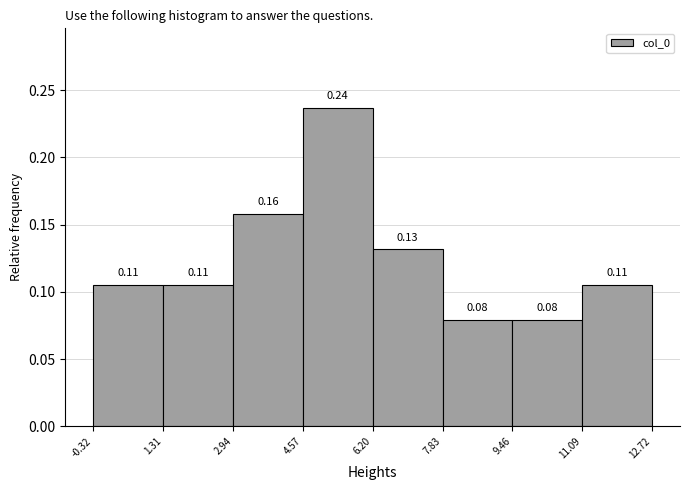

Over which range of the x-axis is the bar tallest?

4.57 to 6.20